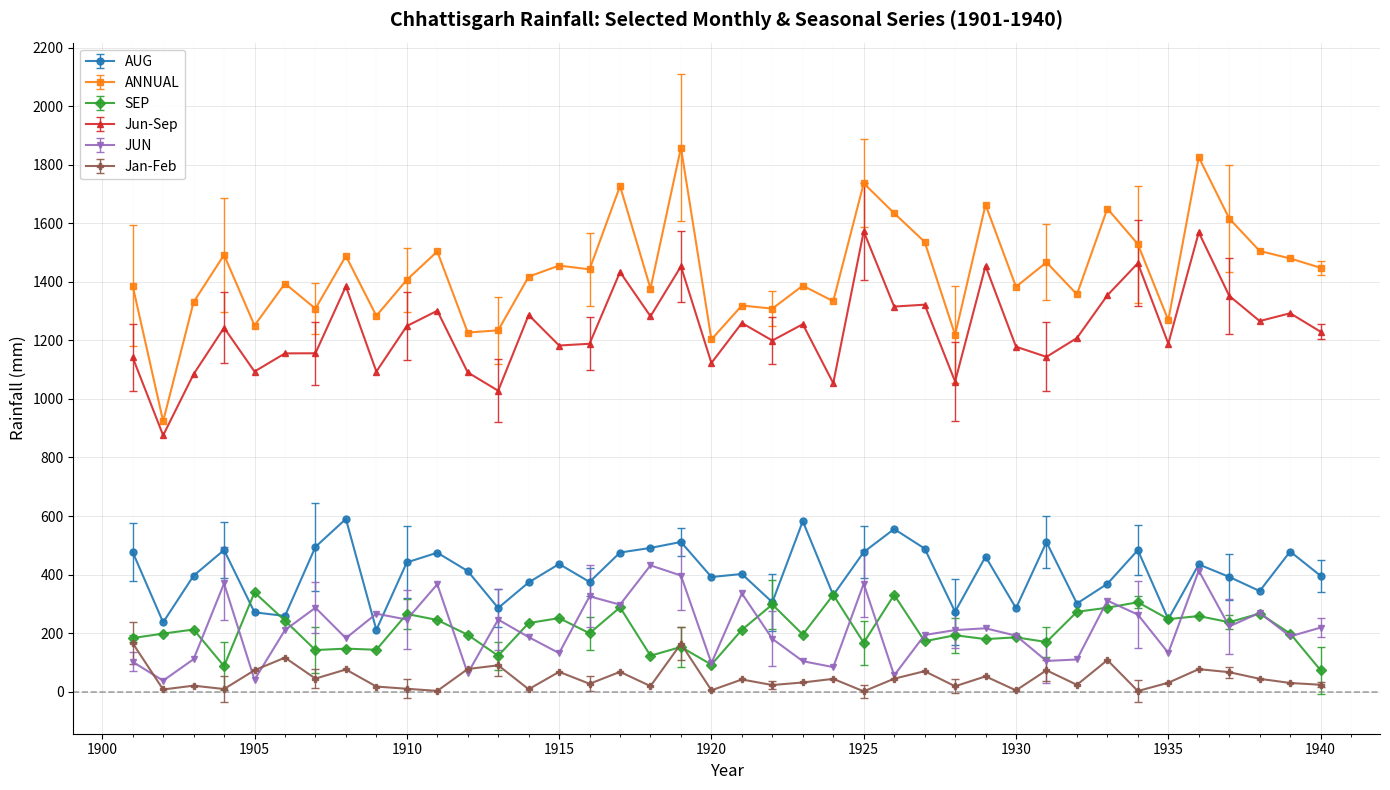

What is the average value of the SEP series?

210.8